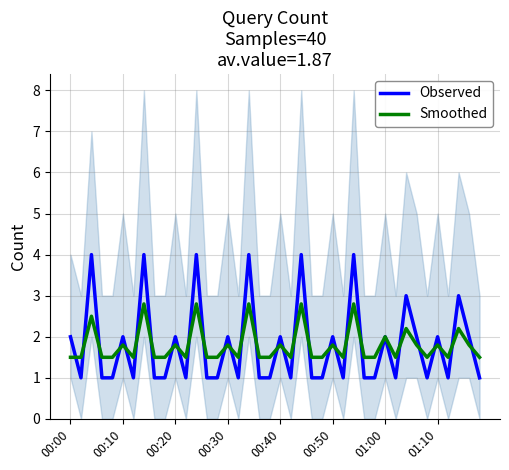

What is the total value across all series at 17?

6.8